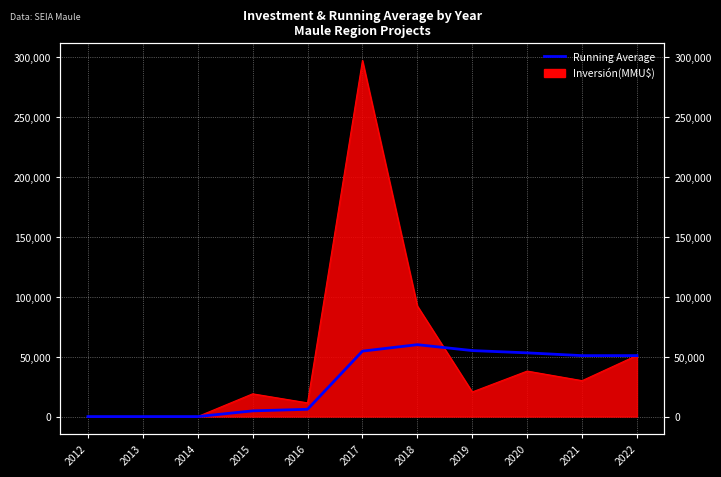

How many lines are shown in the chart?

1